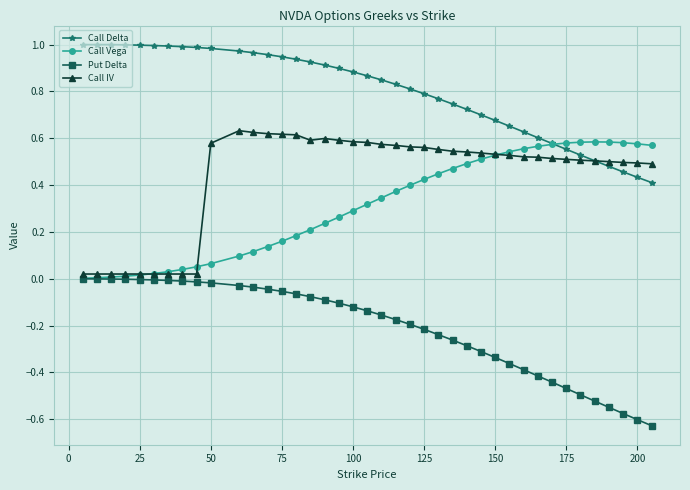

True or false: Put Delta and Call Delta intersect in this chart.

False